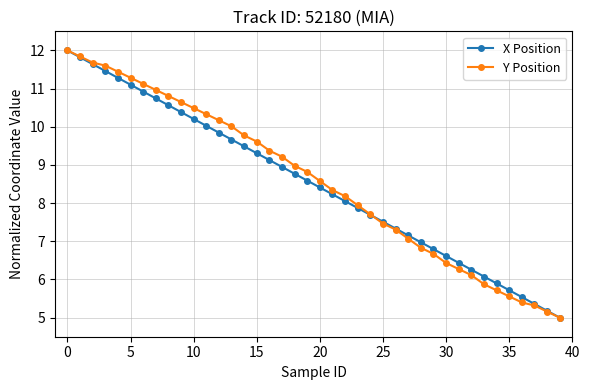

True or false: X Position has more than 1 points higher than both neighbors.

False